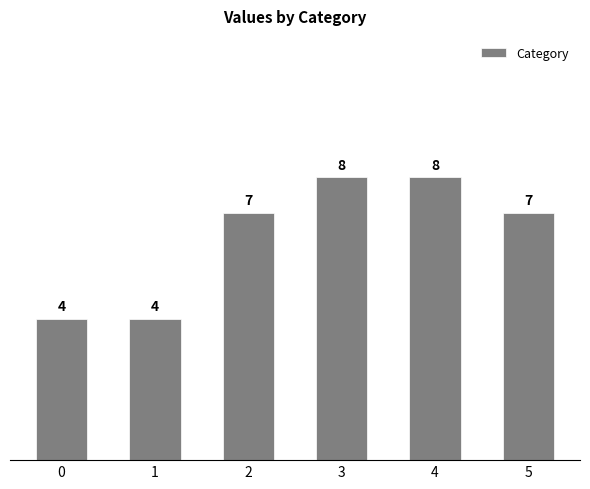

What is the ratio of the value at 1 to the value at 0?

1.0